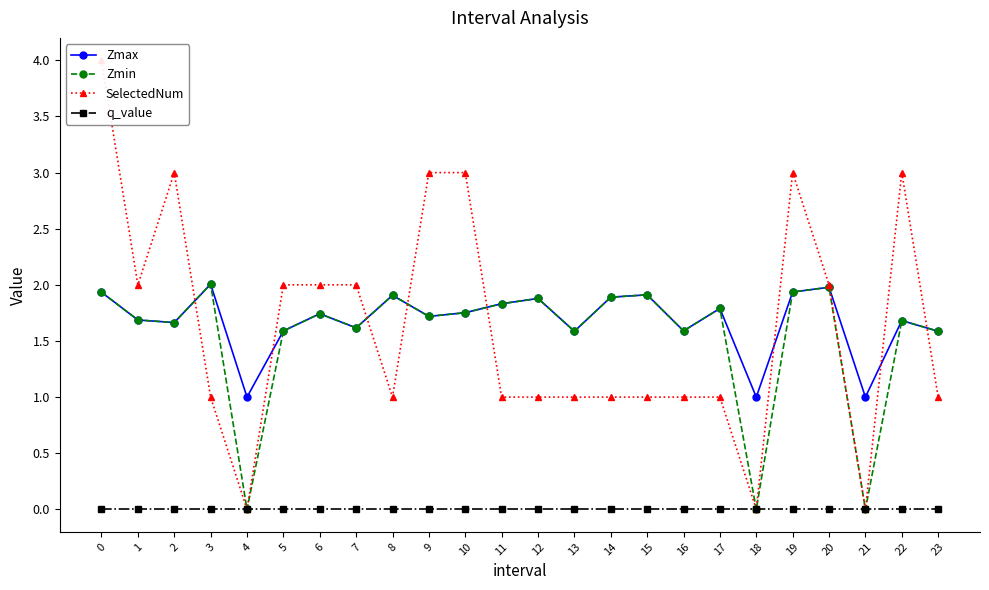

In Zmax, how many points are lower than both neighbors (excluding endpoints)?

8